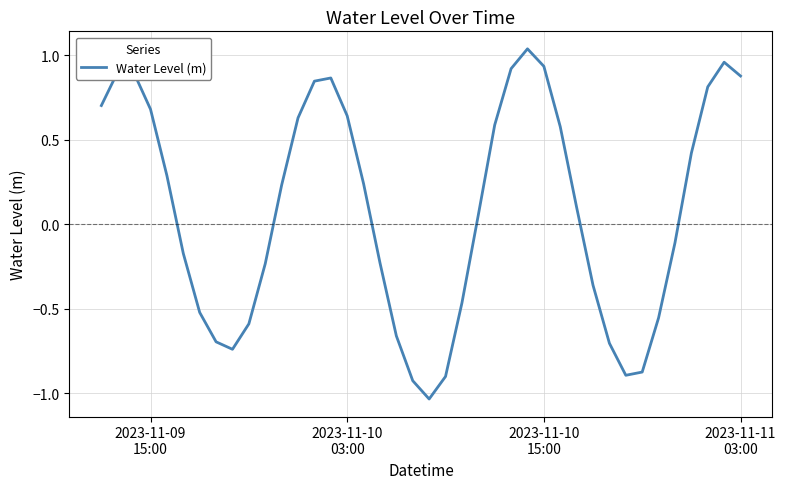

Does the chart have visible grid lines?

Yes